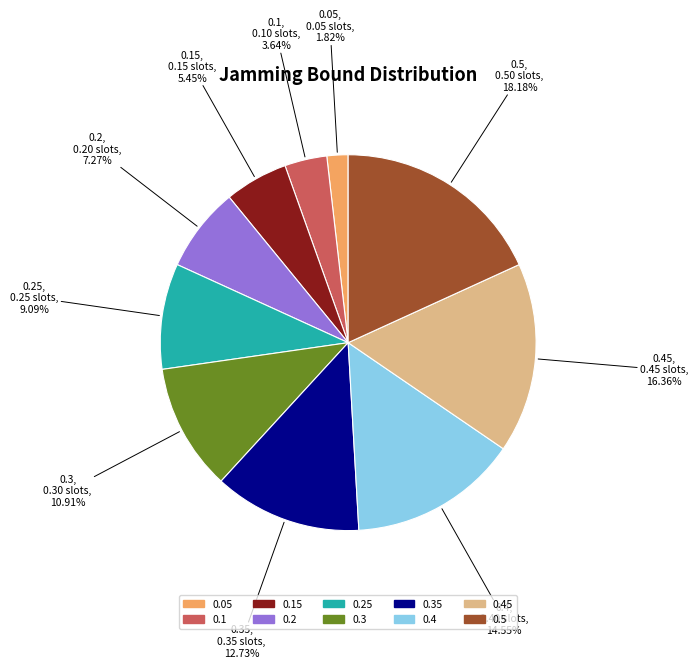

Which slice is the largest?

0.5